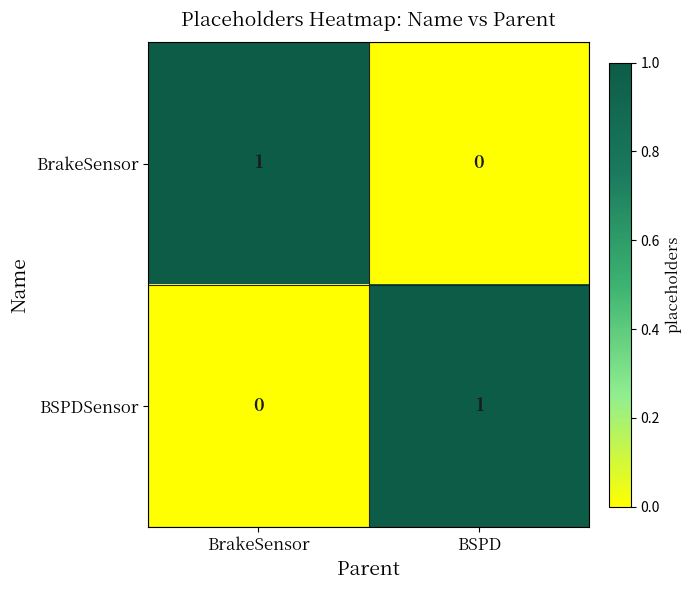

Rank the categories by BSPDSensor value from highest to lowest.

BSPD, BrakeSensor